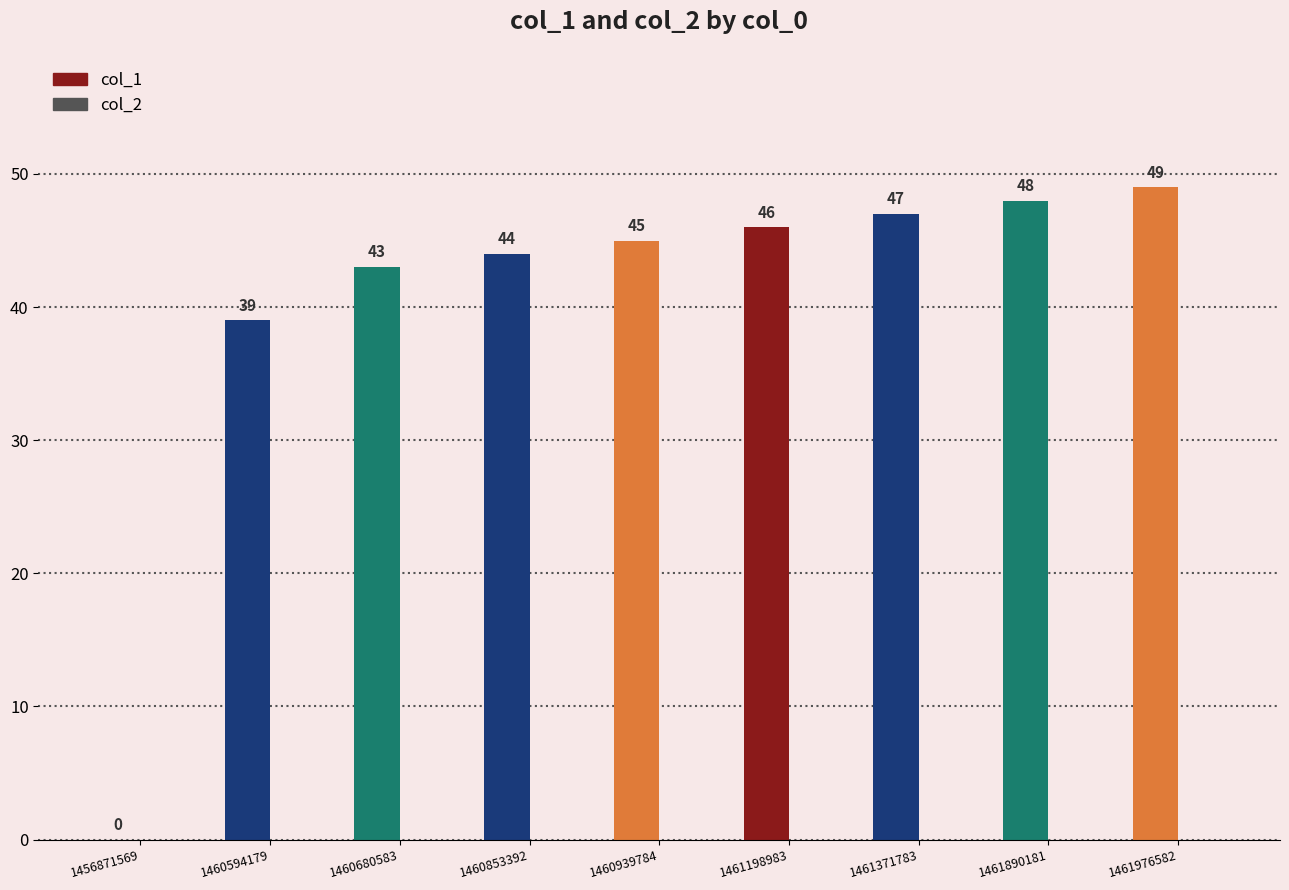

Reading left to right, extract all data points from this chart.

col_1: 1456871569=0	1460594179=39	1460680583=43	1460853392=44	1460939784=45	1461198983=46	1461371783=47	1461890181=48	1461976582=49
col_2: 1456871569=0	1460594179=0	1460680583=0	1460853392=0	1460939784=0	1461198983=0	1461371783=0	1461890181=0	1461976582=0